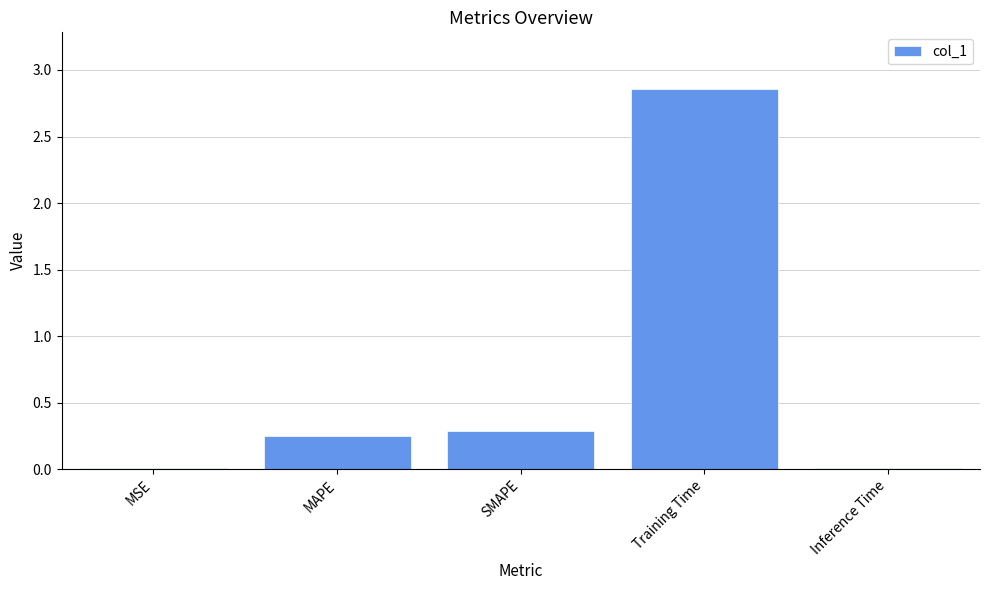

Are the bars grouped side by side (vs. stacked)?

No